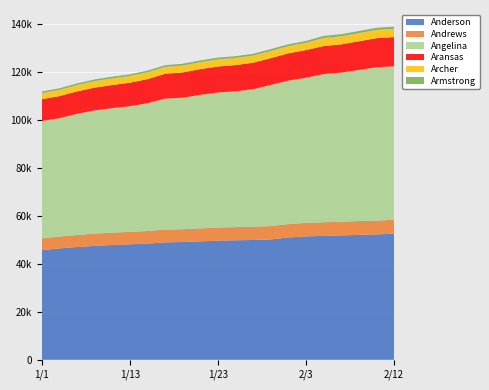

Reading left to right, list all the values displayed in this chart.

Anderson: 1/1=45735	1/3=46449	1/7=47036	1/9=47514	1/11=47875	1/13=48167	1/15=48453	1/17=48961	1/19=49118	1/21=49372	1/23=49709	1/25=49844	1/27=49965	1/29=50190	2/1=50998	2/3=51478	2/5=51672	2/7=51868	2/9=52118	2/11=52279	2/12=52600
Andrews: 1/1=4918	1/3=4946	1/7=5008	1/9=5096	1/11=5157	1/13=5182	1/15=5255	1/17=5327	1/19=5342	1/21=5425	1/23=5463	1/25=5483	1/27=5527	1/29=5560	2/1=5587	2/3=5634	2/5=5685	2/7=5712	2/9=5729	2/11=5741	2/12=5816
Angelina: 1/1=48912	1/3=49361	1/7=50518	1/9=51391	1/11=51927	1/13=52385	1/15=53296	1/17=54650	1/19=54838	1/21=55713	1/23=56304	1/25=56637	1/27=57362	1/29=58888	2/1=59853	2/3=60522	2/5=61796	2/7=62192	2/9=63029	2/11=63991	2/12=63991
Aransas: 1/1=9098	1/3=9173	1/7=9338	1/9=9478	1/11=9617	1/13=9810	1/15=10018	1/17=10325	1/19=10542	1/21=10690	1/23=10831	1/25=10927	1/27=11023	1/29=11153	2/1=11362	2/3=11523	2/5=11670	2/7=11764	2/9=11938	2/11=12120	2/12=12177
Archer: 1/1=2580	1/3=2618	1/7=2676	1/9=2754	1/11=2786	1/13=2806	1/15=2849	1/17=2878	1/19=2898	1/21=2937	1/23=2971	1/25=2983	1/27=2998	1/29=3017	2/1=3031	2/3=3059	2/5=3383	2/7=3398	2/9=3412	2/11=3459	2/12=3463
Armstrong: 1/1=636	1/3=643	1/7=660	1/9=664	1/11=675	1/13=677	1/15=691	1/17=704	1/19=706	1/21=713	1/23=718	1/25=728	1/27=734	1/29=737	2/1=750	2/3=750	2/5=855	2/7=860	2/9=862	2/11=865	2/12=879